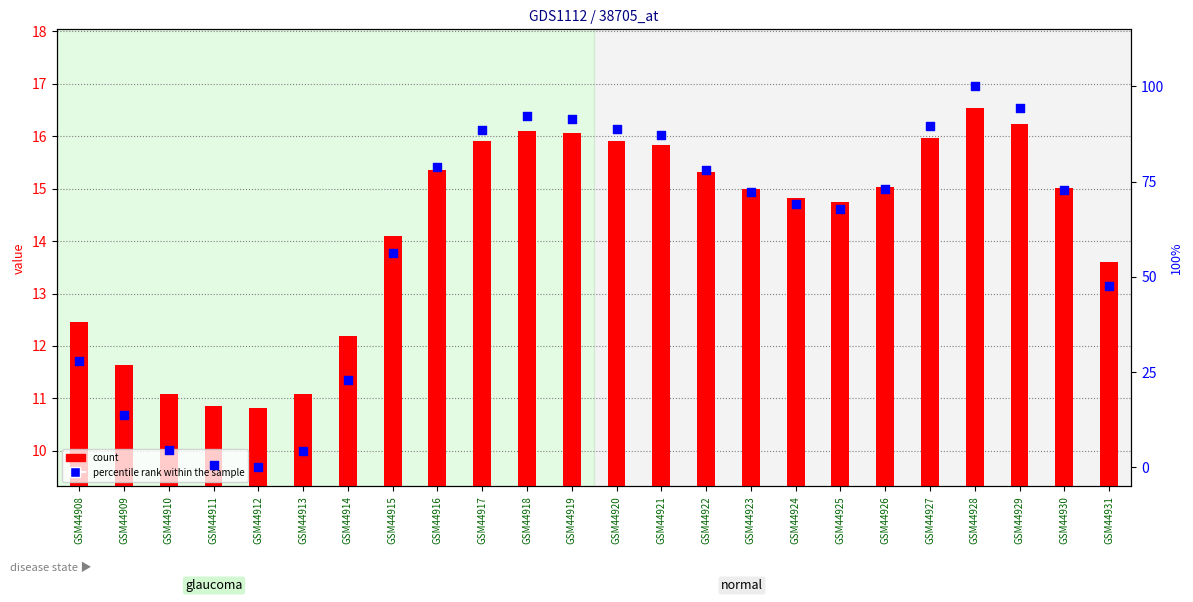

What is the total value across all series at GSM44929?

110.7